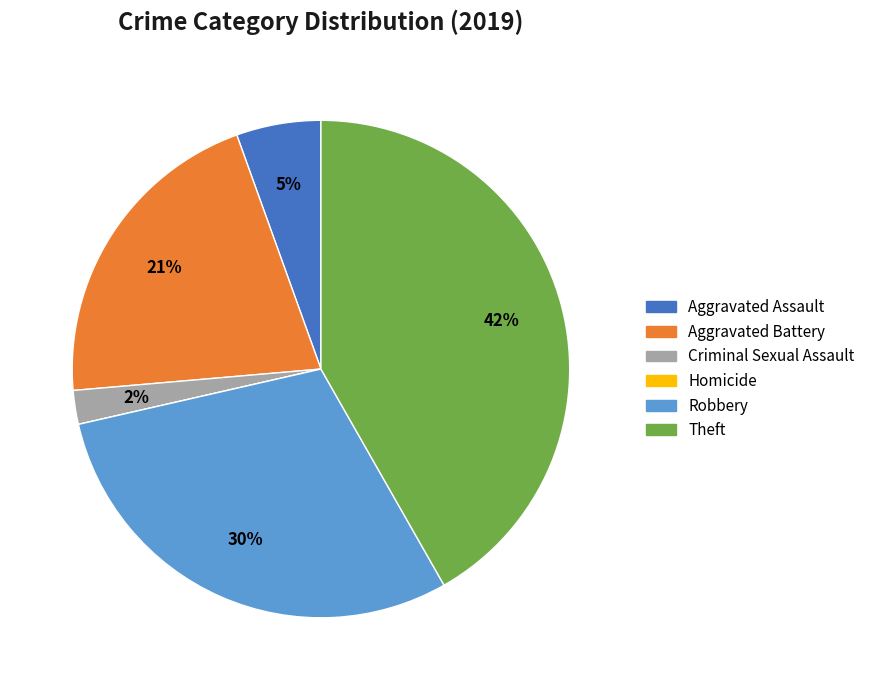

To the nearest percent, what portion does Aggravated Battery represent?

21%